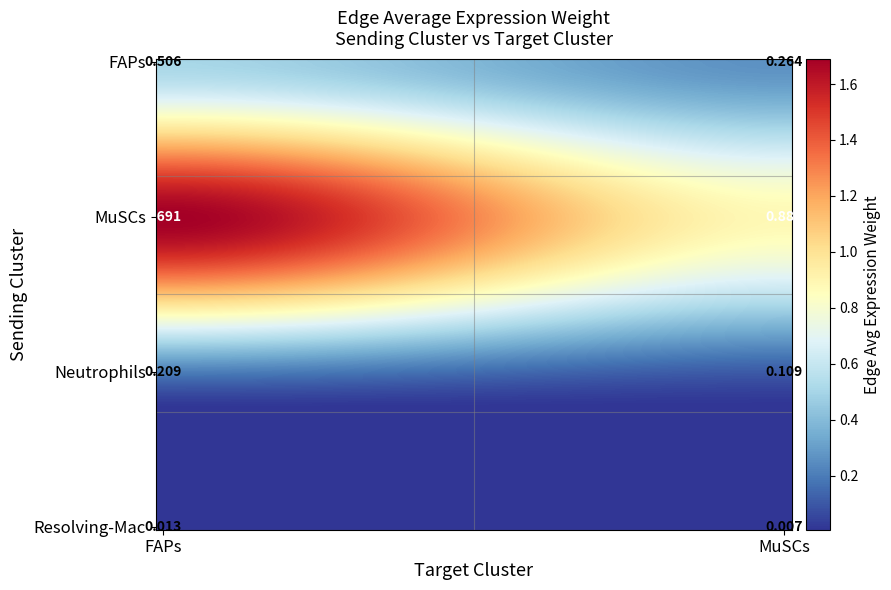

Reading right to left, extract all data points from this chart.

FAPs: MuSCs=0.3	FAPs=0.5
MuSCs: MuSCs=0.9	FAPs=1.7
Neutrophils: MuSCs=0.1	FAPs=0.2
Resolving-Mac: MuSCs=0.0	FAPs=0.0